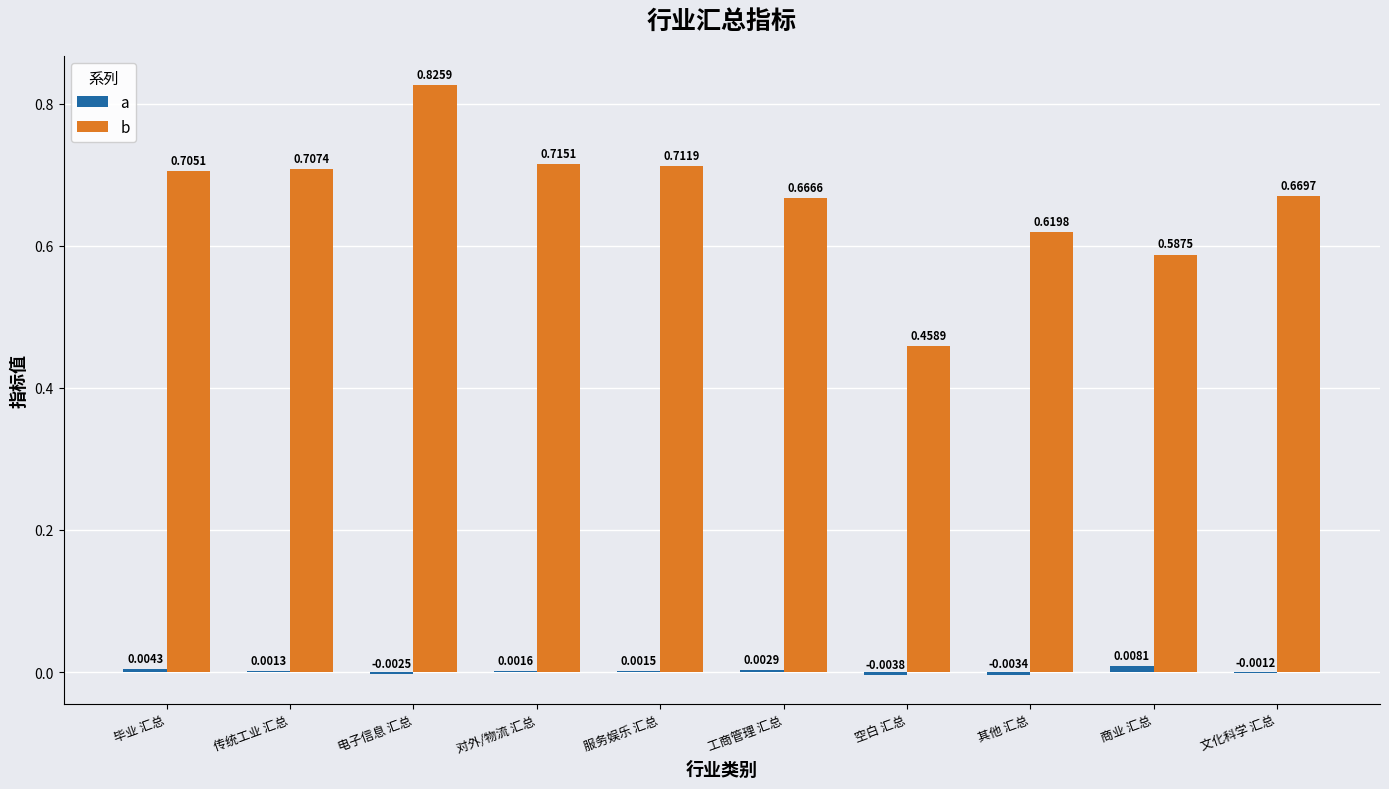

Reading right to left, transcribe all the data shown in this chart.

a: -0.0	0.0	-0.0	-0.0	0.0	0.0	0.0	-0.0	0.0	0.0
b: 0.7	0.6	0.6	0.5	0.7	0.7	0.7	0.8	0.7	0.7